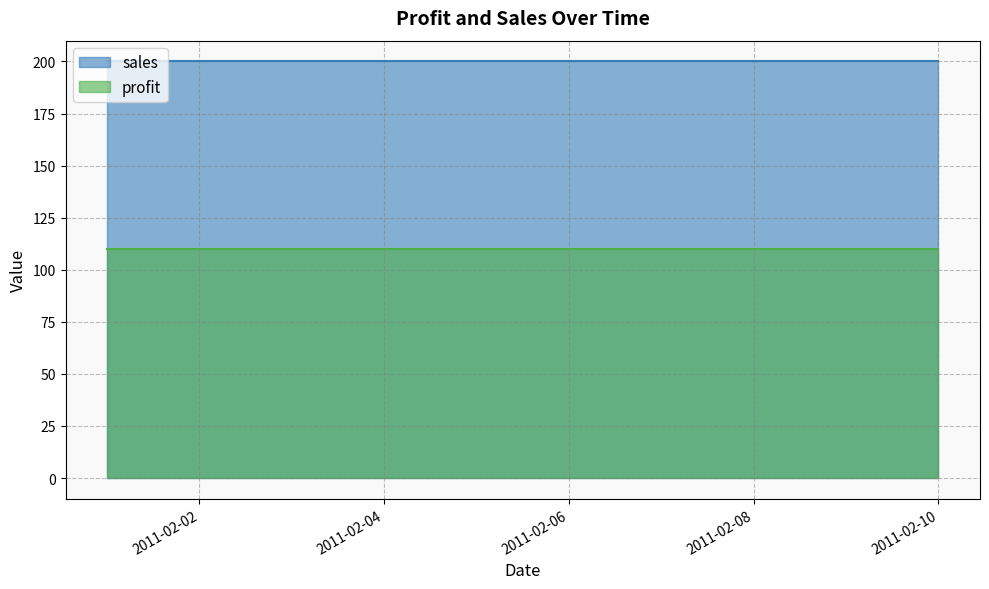

Which category has the lowest value in the sales series?

2011-02-01